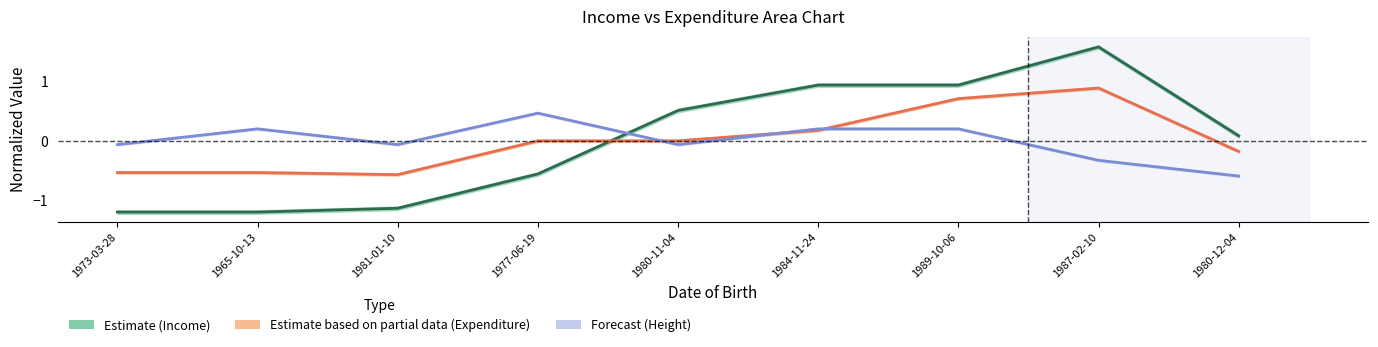

How many interior local peaks does the Estimate based on partial data (Expenditure) series have?

1